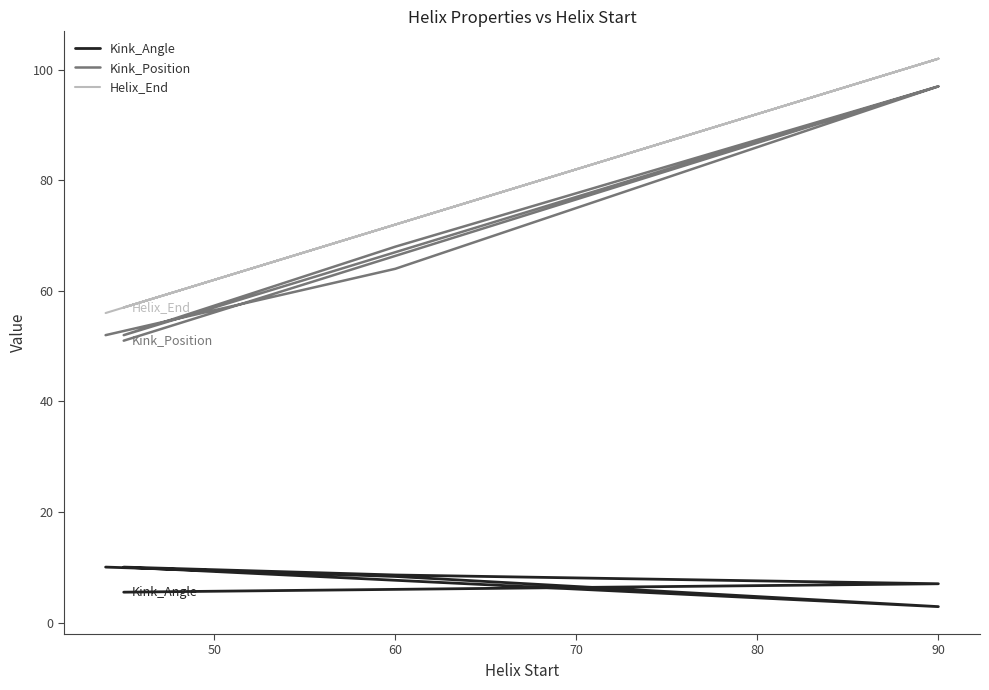

What is the smallest value displayed?

2.9